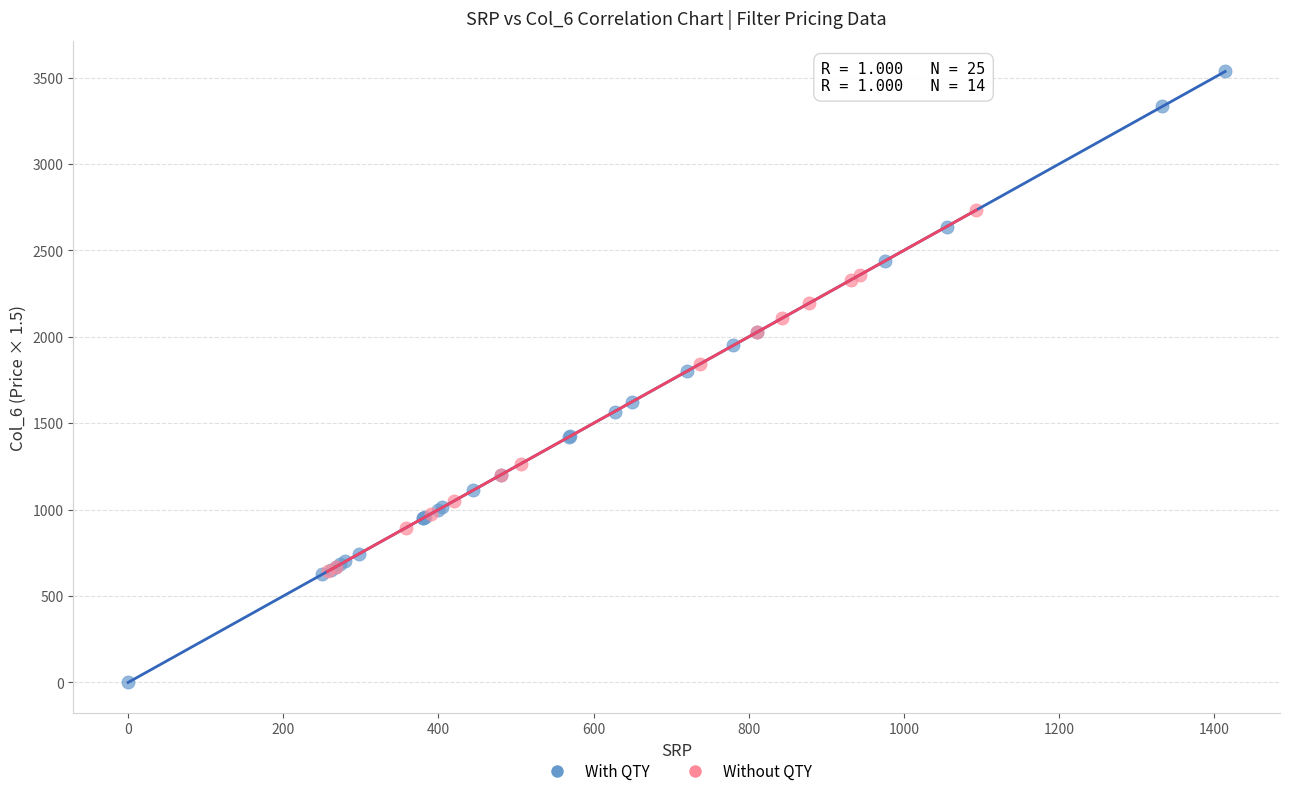

Which series has the largest Y range (max minus min)?

With QTY